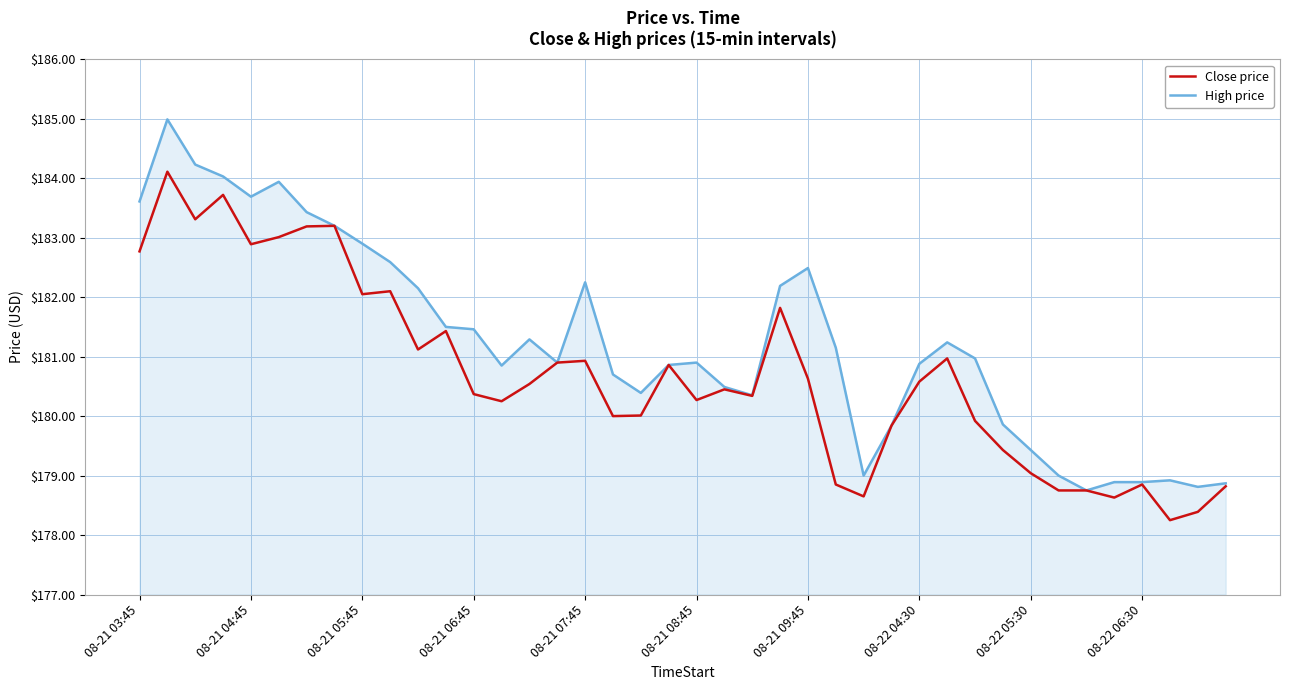

Which series has the widest spread of values?

High price